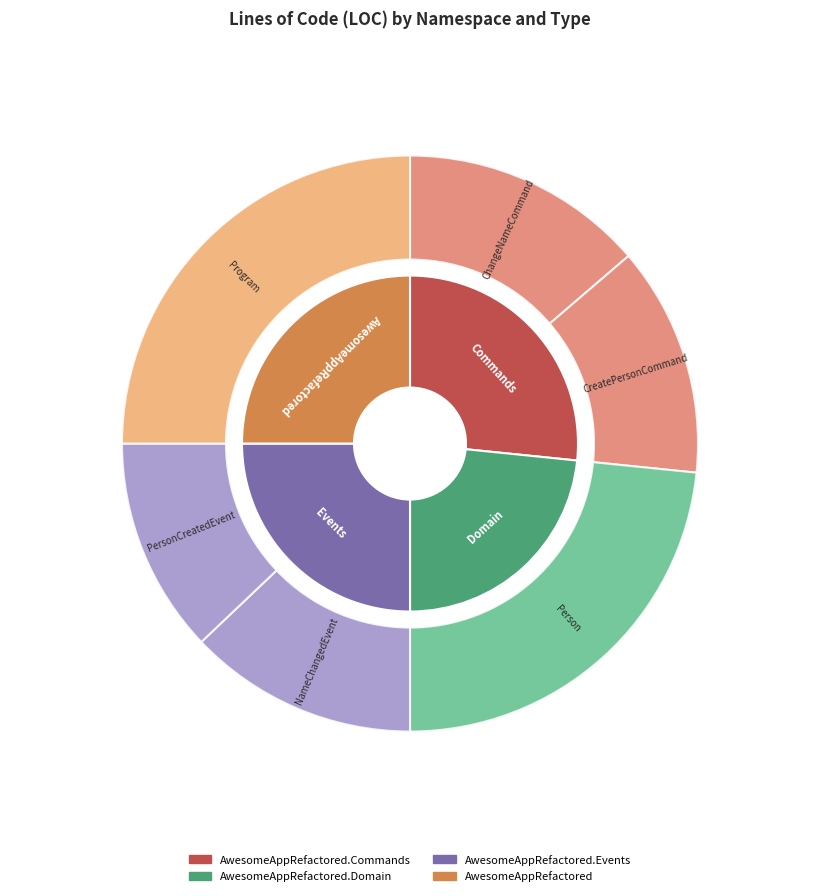

Does AwesomeAppRefactored account for over 50% of the chart?

No